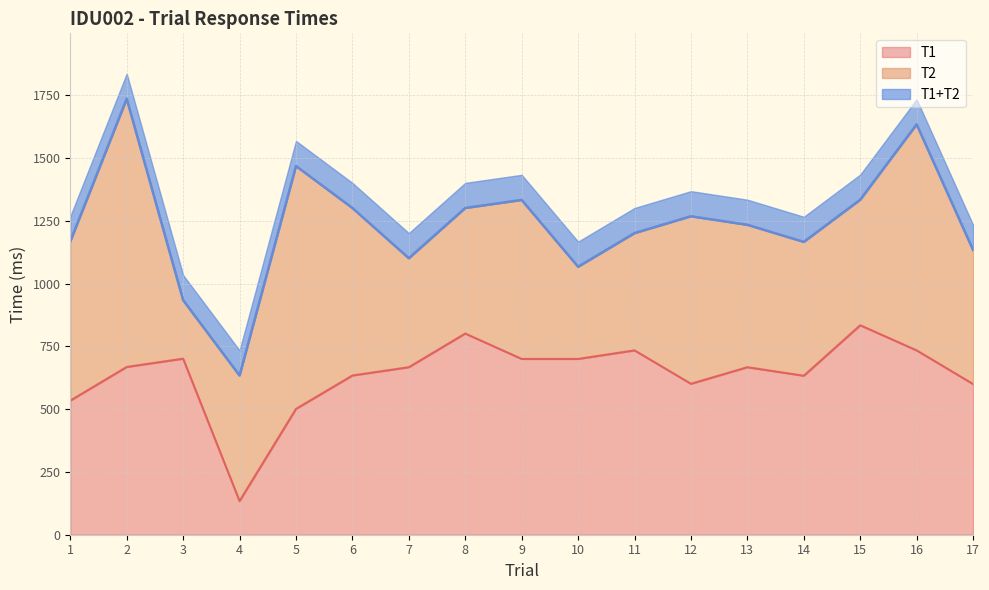

Which series has the largest total across all categories?

T1+T2